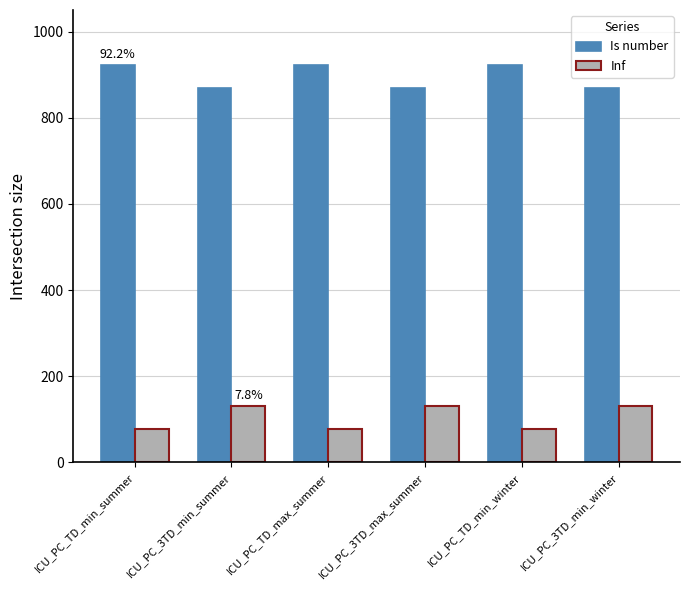

What is the average value of the Is number series?

896